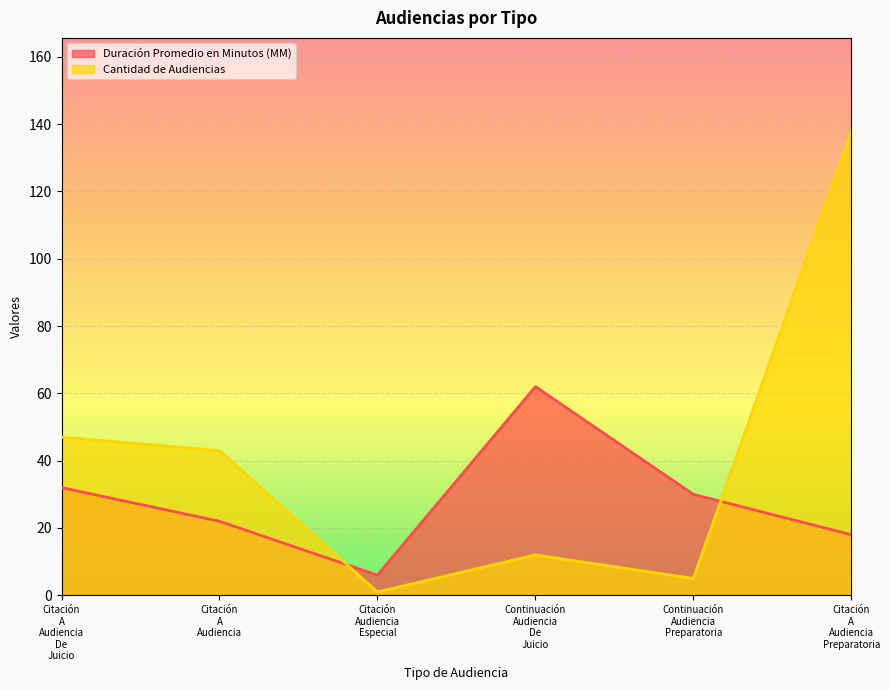

What is the sum of the Duración Promedio en Minutos (MM) values at Continuación Audiencia De Juicio and Citación A Audiencia De Juicio?

94